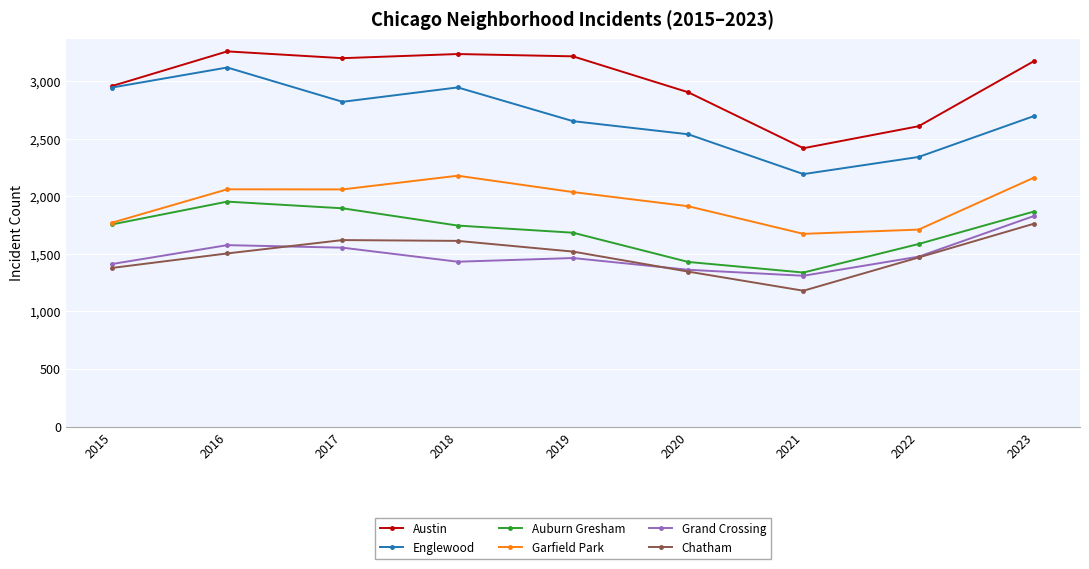

At which category does Englewood reach its first local peak?

2016